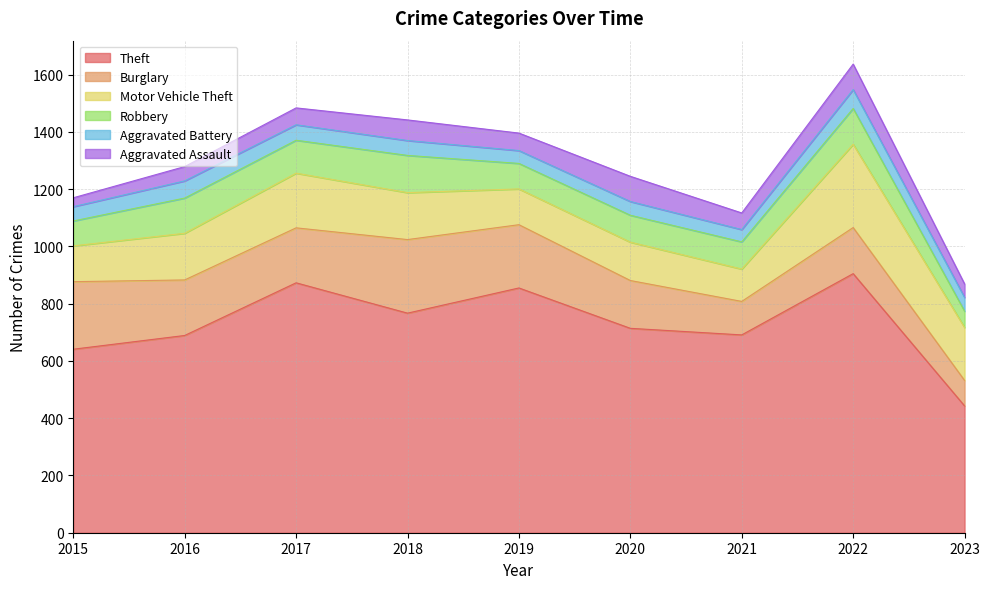

The Aggravated Battery series shows 48 at 2020. True or false?

True